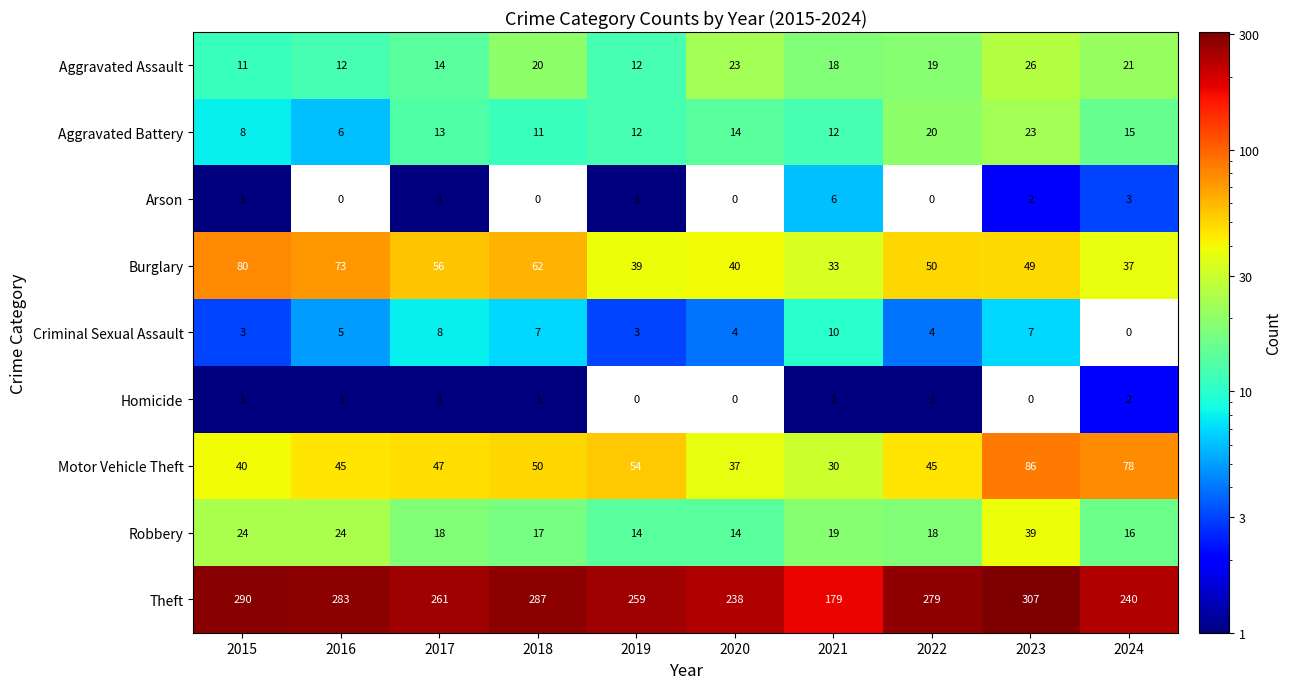

Which category has the highest value in the Motor Vehicle Theft series?

2023